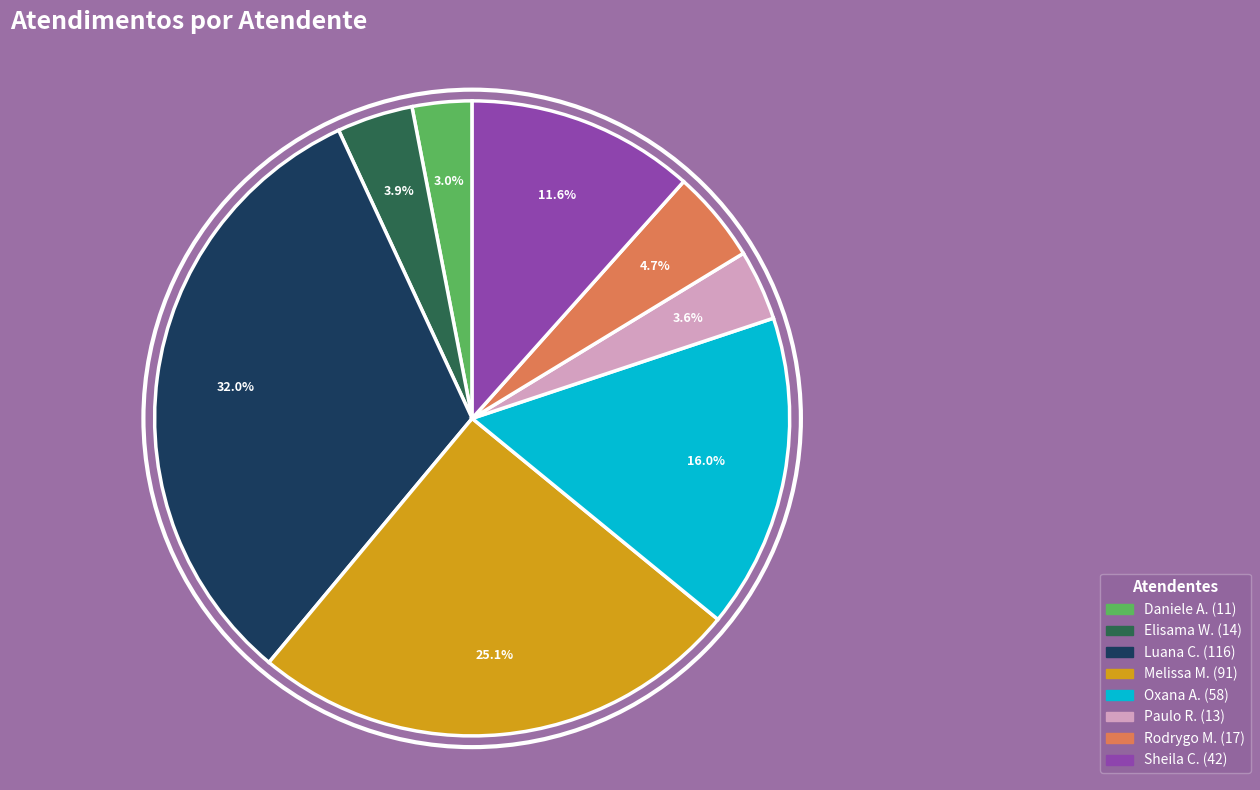

Is there a majority slice in this chart?

No